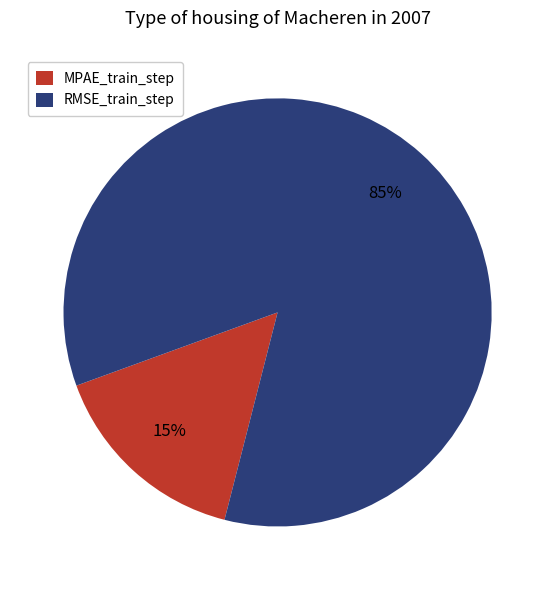

To the nearest percent, what portion does RMSE_train_step represent?

85%